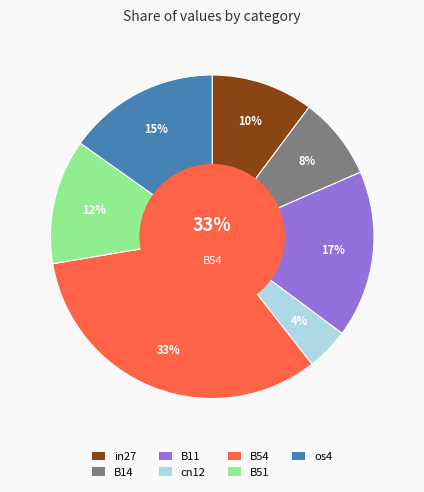

How many slices are in this pie chart?

7